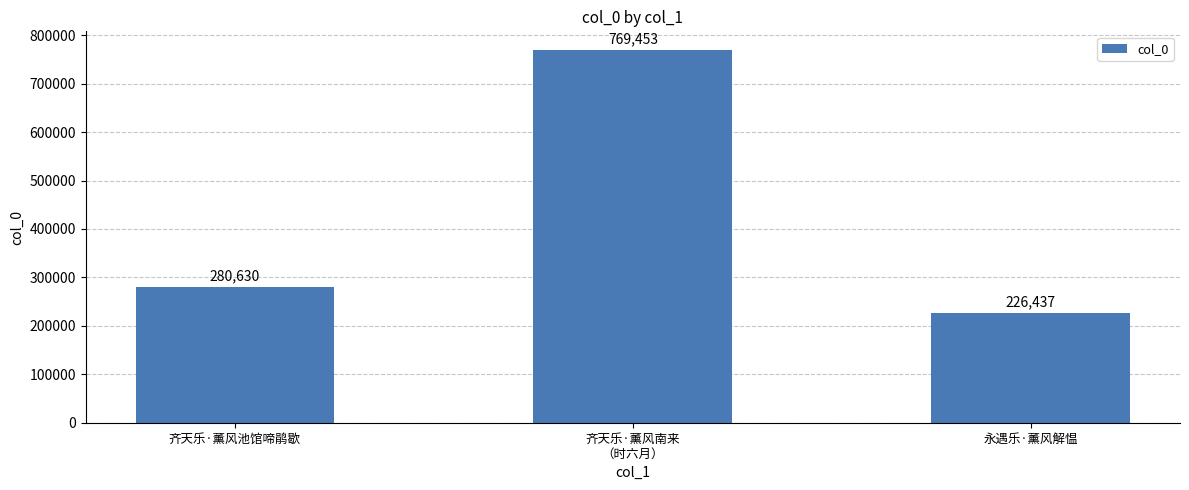

How many values are below 280630?

1